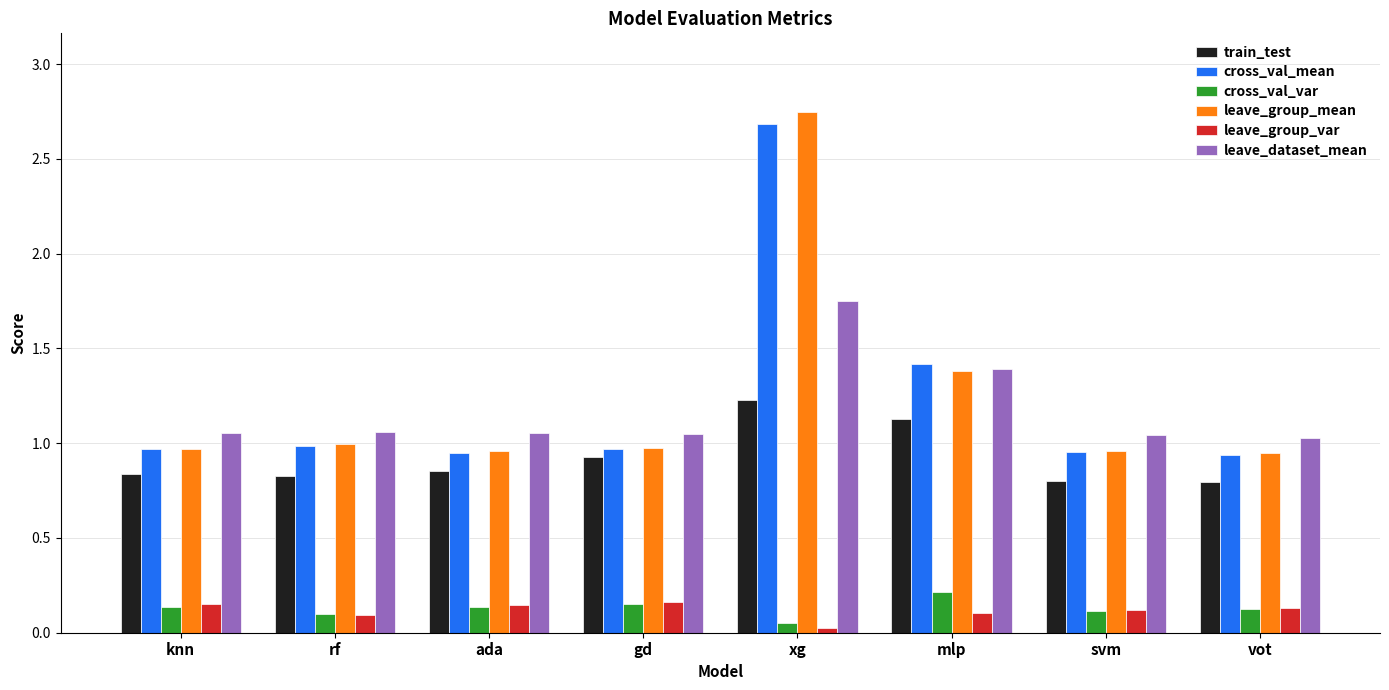

What is the spread (max minus min) of values at mlp?

1.3